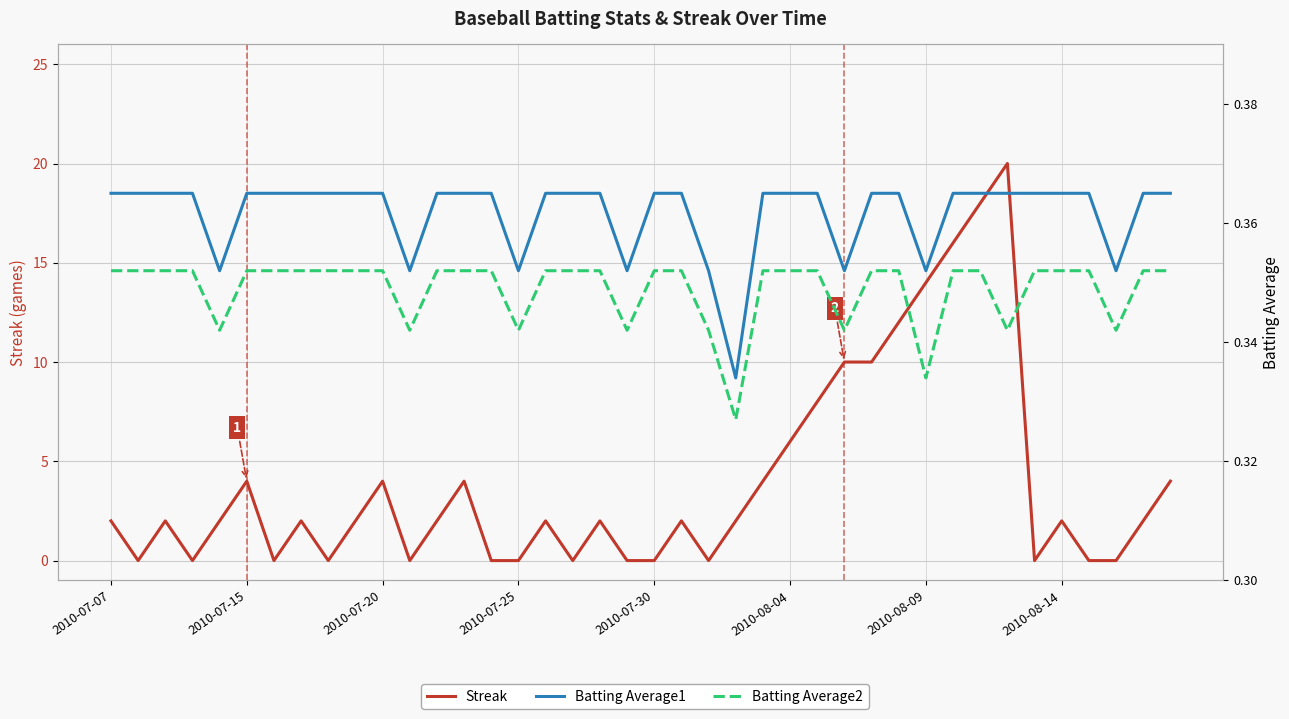

In Streak, how many points are higher than both neighbors (excluding endpoints)?

10